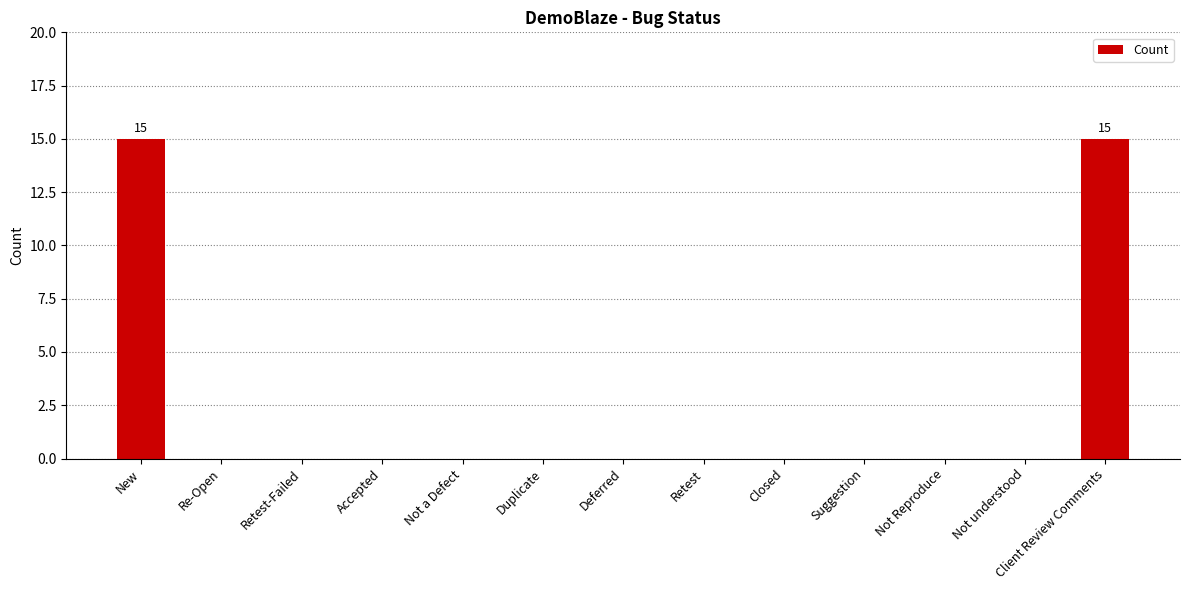

Are the bars horizontal?

No